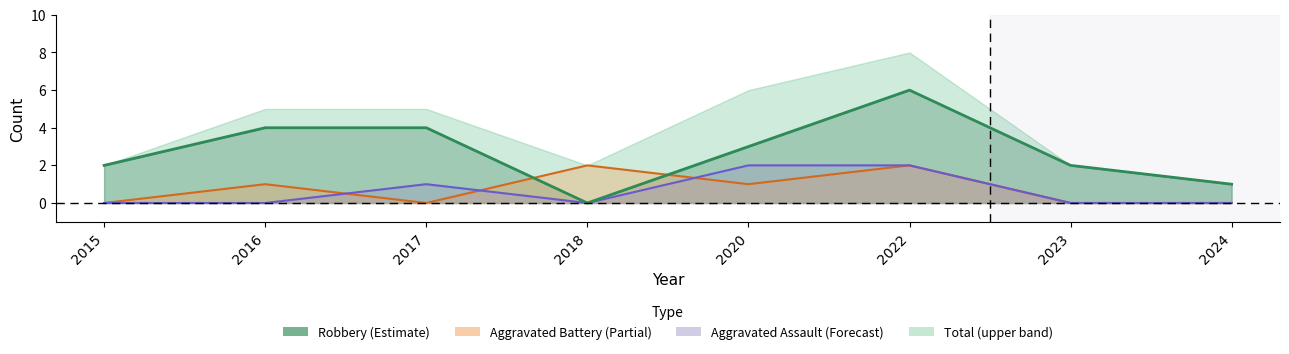

How many Aggravated Battery values are between 0 and 2?

8